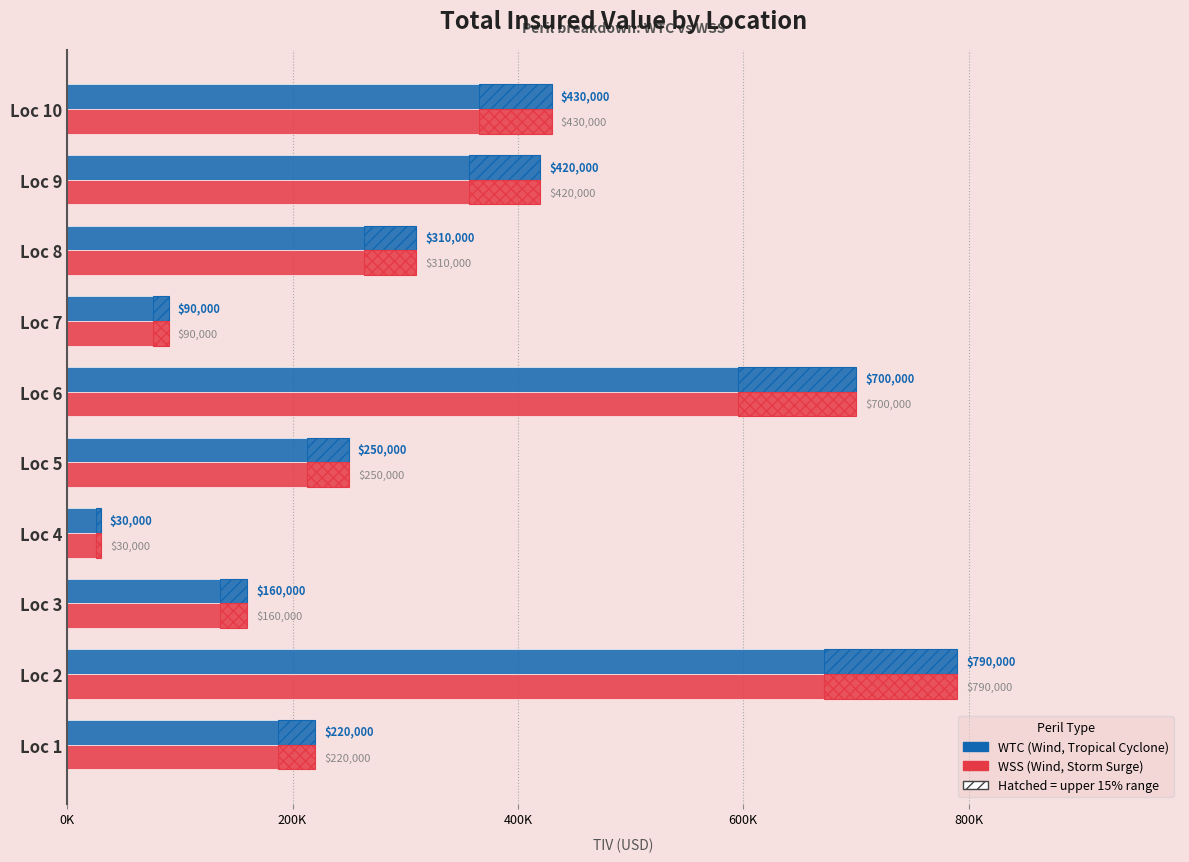

What is the sum of all WTC values?

3400000